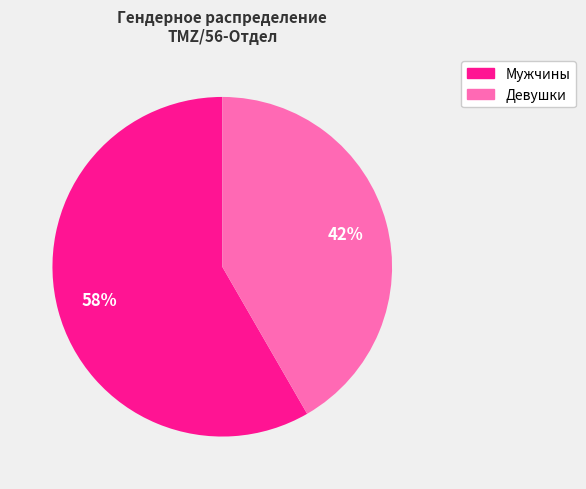

Which slice represents more than half of the pie?

Мужчины